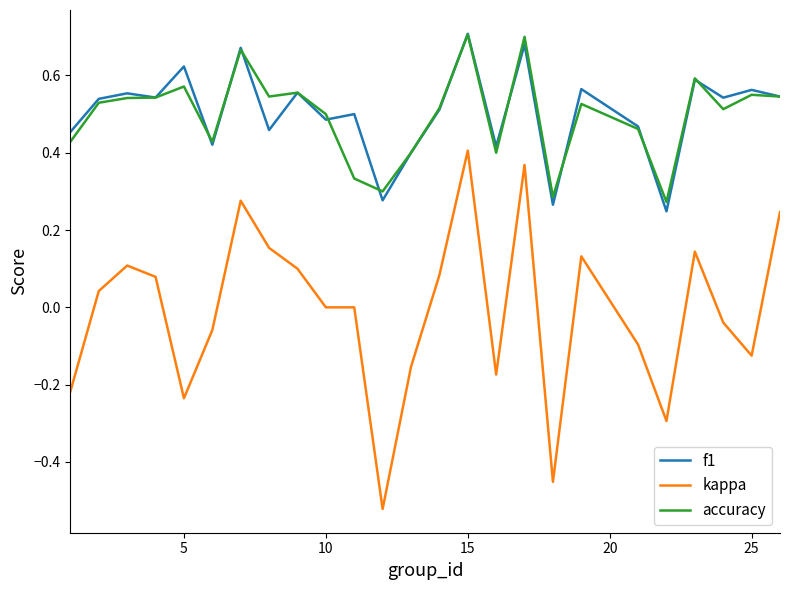

True or false: f1 and kappa intersect in this chart.

False